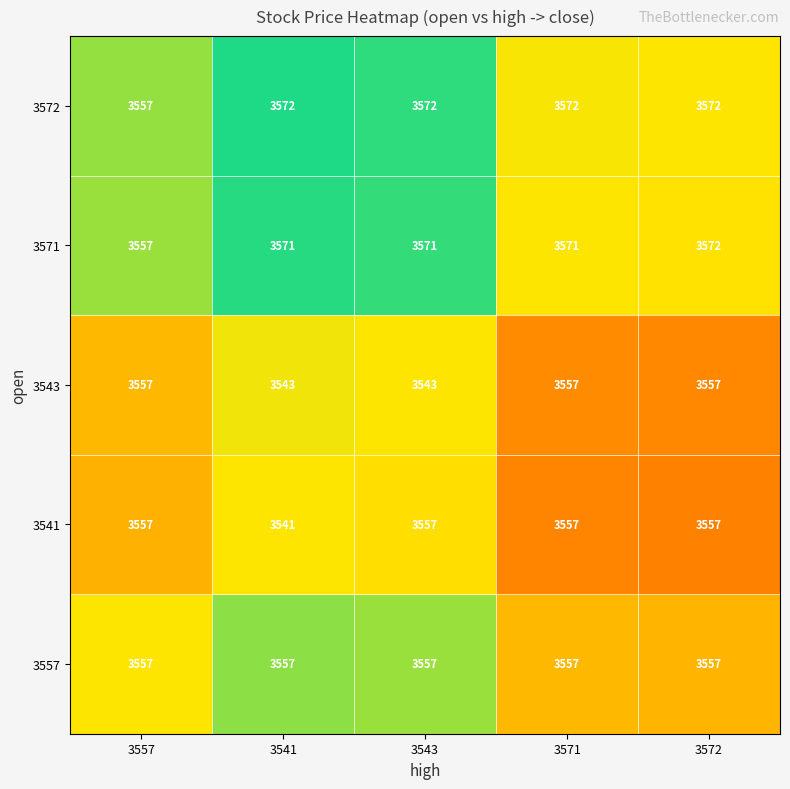

The 3557 series shows 3557 at 3572. True or false?

True